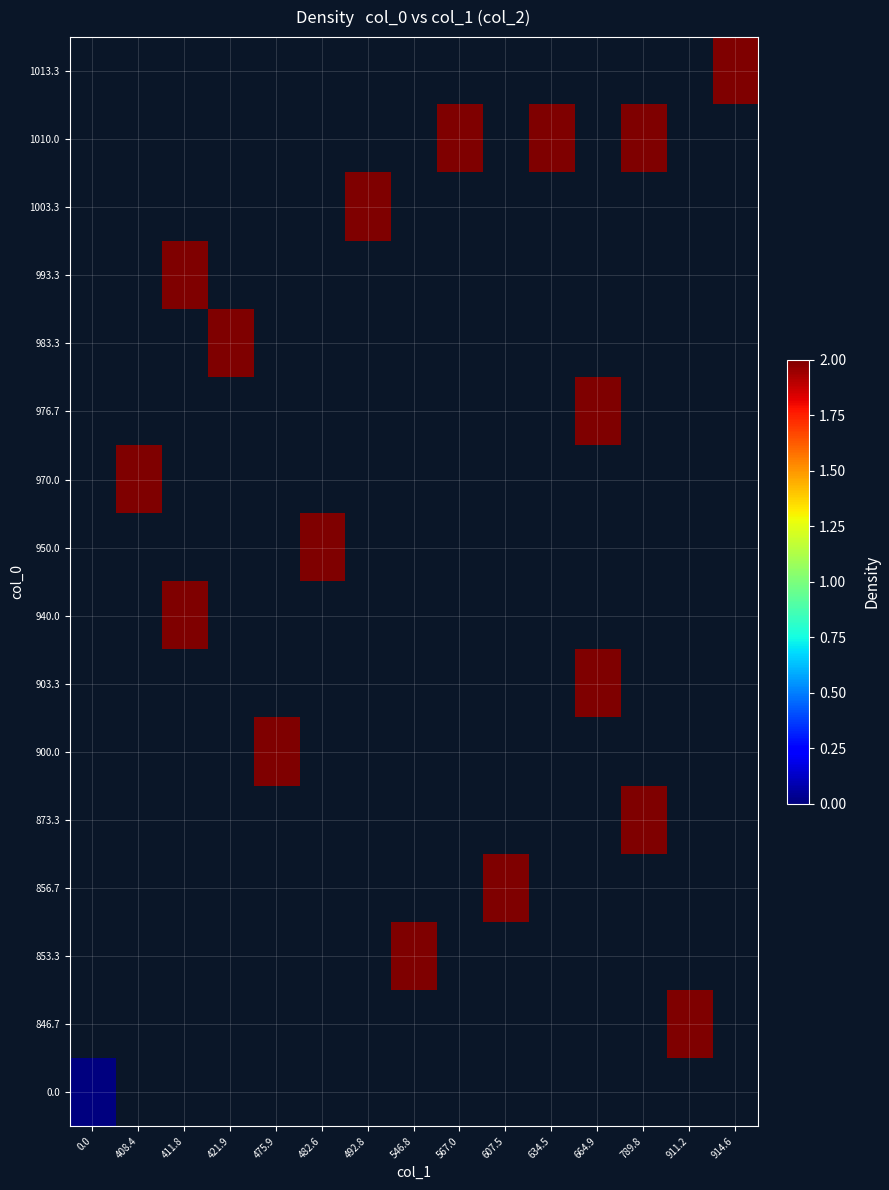

At which category does the chart reach its peak across all series?

911.2